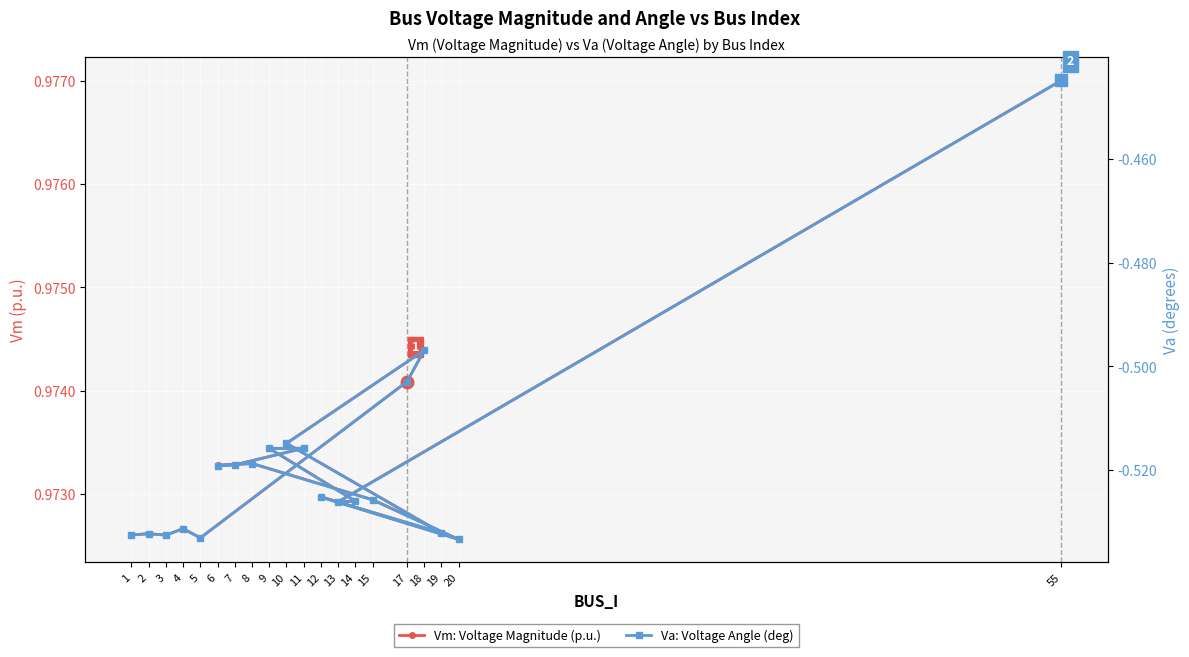

At which label does Va: Voltage Angle (deg) reach its peak?

55